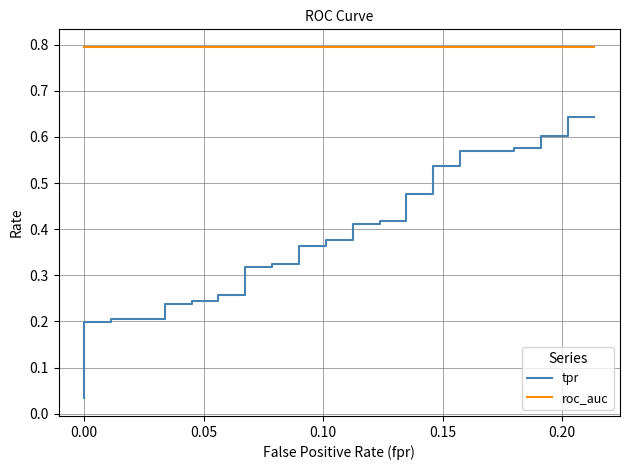

Reading right to left, list all the values displayed in this chart.

tpr: 0.6	0.6	0.6	0.6	0.6	0.6	0.6	0.6	0.5	0.5	0.5	0.5	0.4	0.4	0.4	0.4	0.4	0.4	0.4	0.4	0.3	0.3	0.3	0.3	0.3	0.3	0.3	0.3	0.2	0.2	0.2	0.2	0.2	0.2	0.2	0.2	0.2	0.2	0.1	0.0
roc_auc: 0.8	0.8	0.8	0.8	0.8	0.8	0.8	0.8	0.8	0.8	0.8	0.8	0.8	0.8	0.8	0.8	0.8	0.8	0.8	0.8	0.8	0.8	0.8	0.8	0.8	0.8	0.8	0.8	0.8	0.8	0.8	0.8	0.8	0.8	0.8	0.8	0.8	0.8	0.8	0.8